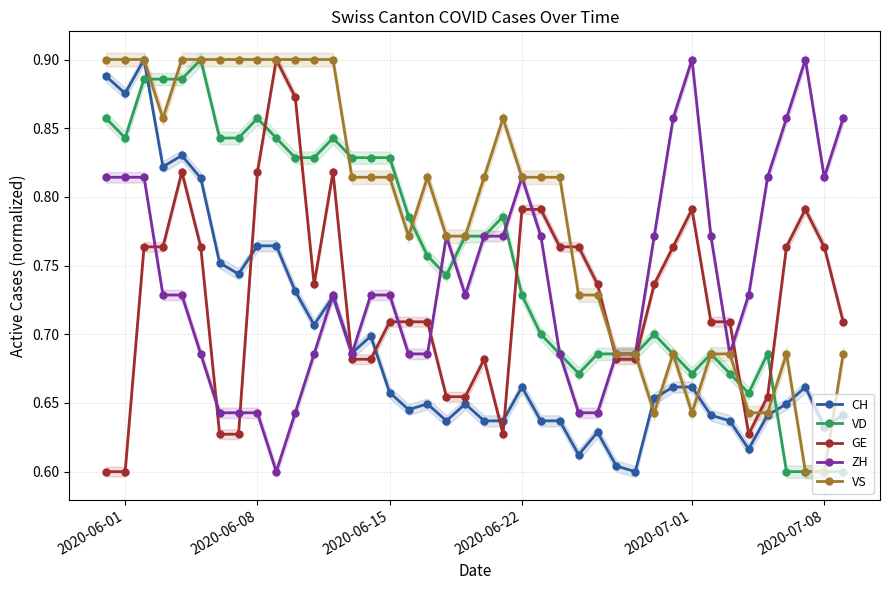

How many times do CH and VD cross each other?

2